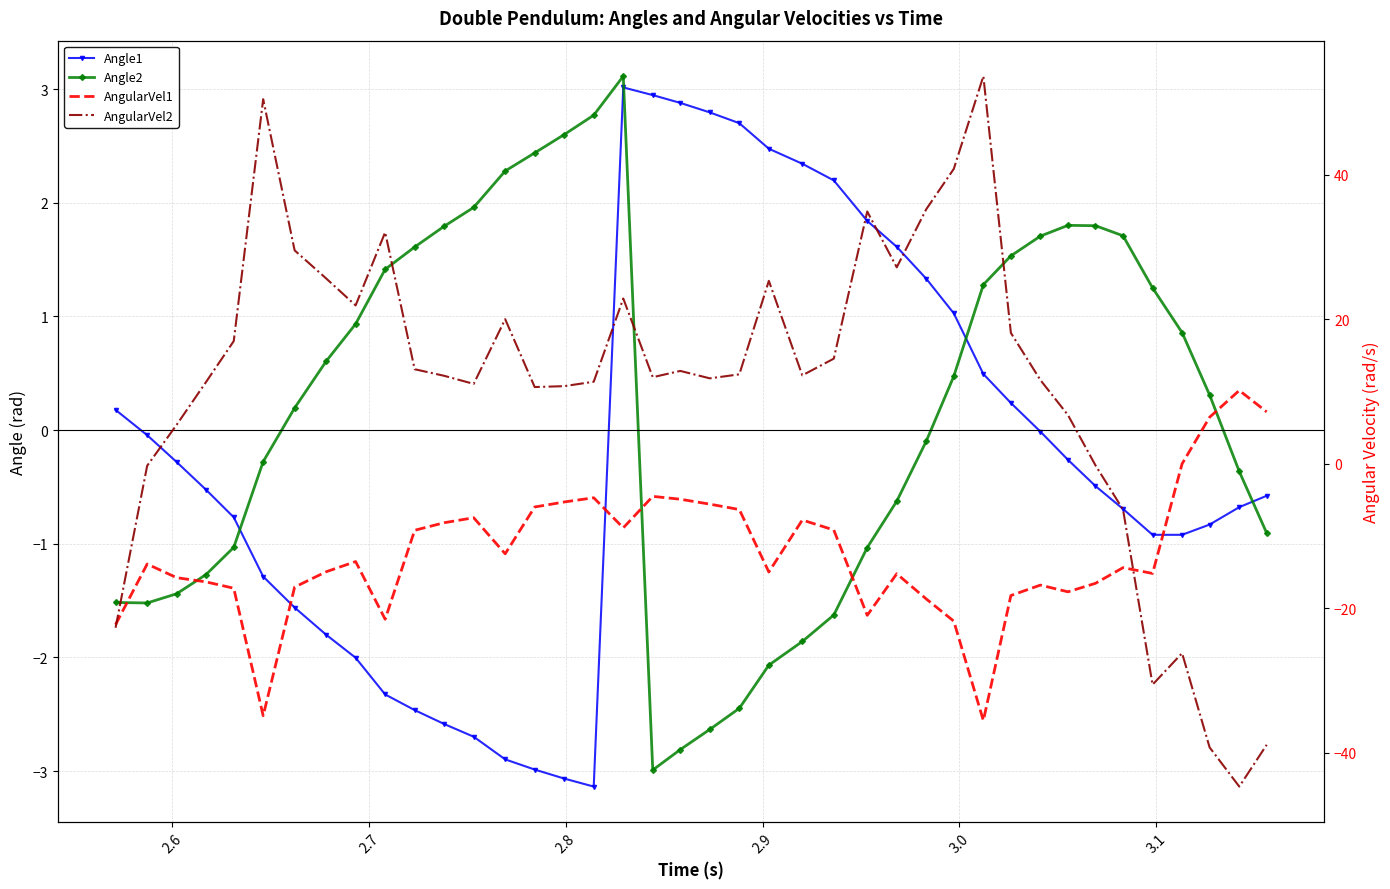

What is the value of the AngularVel2 point at the 30th from the left?

53.6